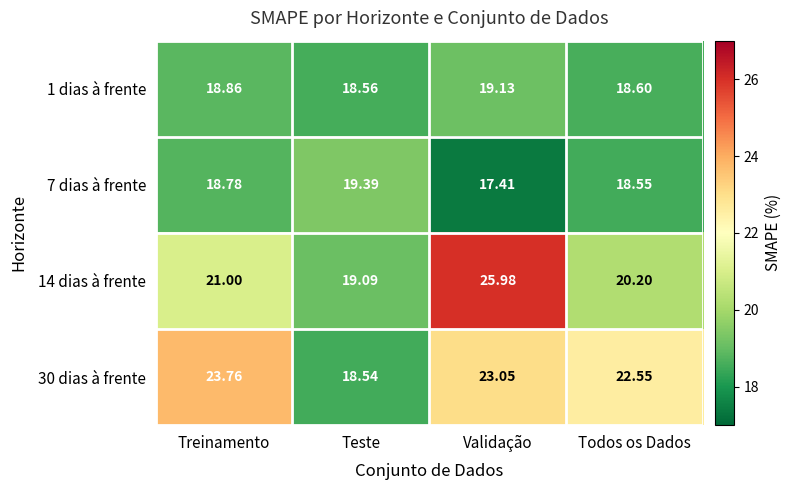

At which label does 30 dias à frente reach its minimum?

Teste